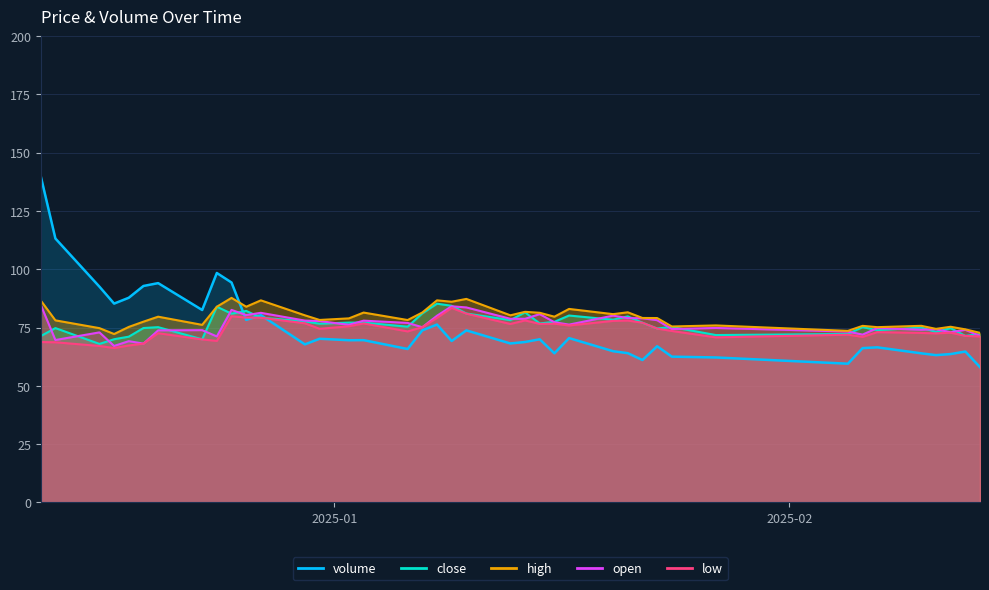

Rank the series by their maximum value, from highest to lowest.

volume, high, close, open, low